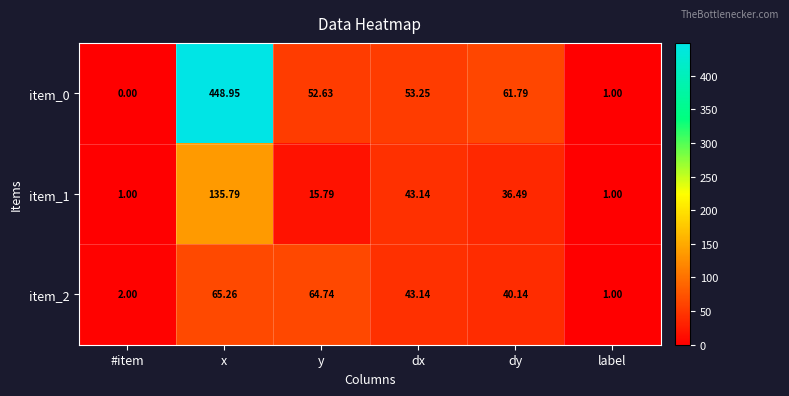

Rank the categories by item_0 value from lowest to highest.

#item, label, y, dx, dy, x